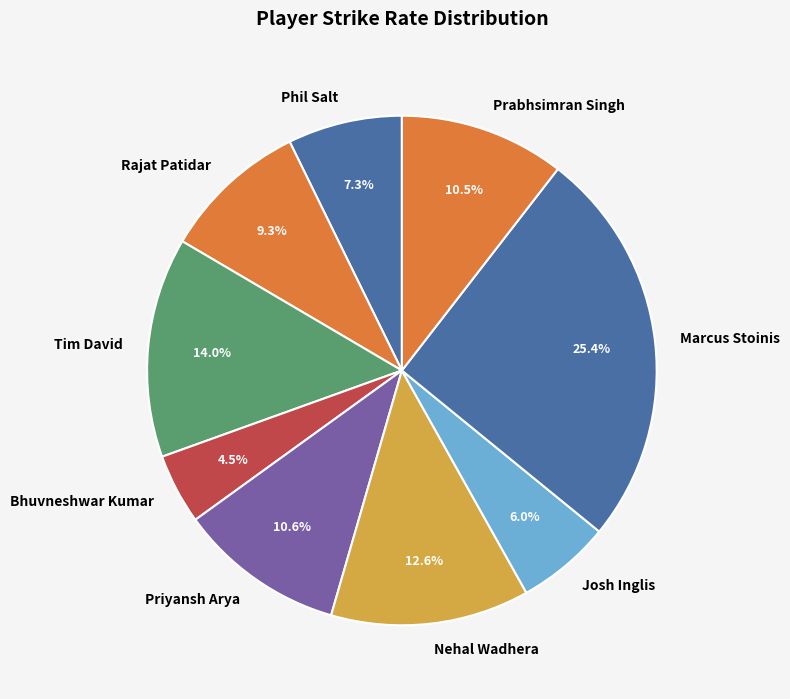

How much of the chart is everything except Bhuvneshwar Kumar?

95.5%